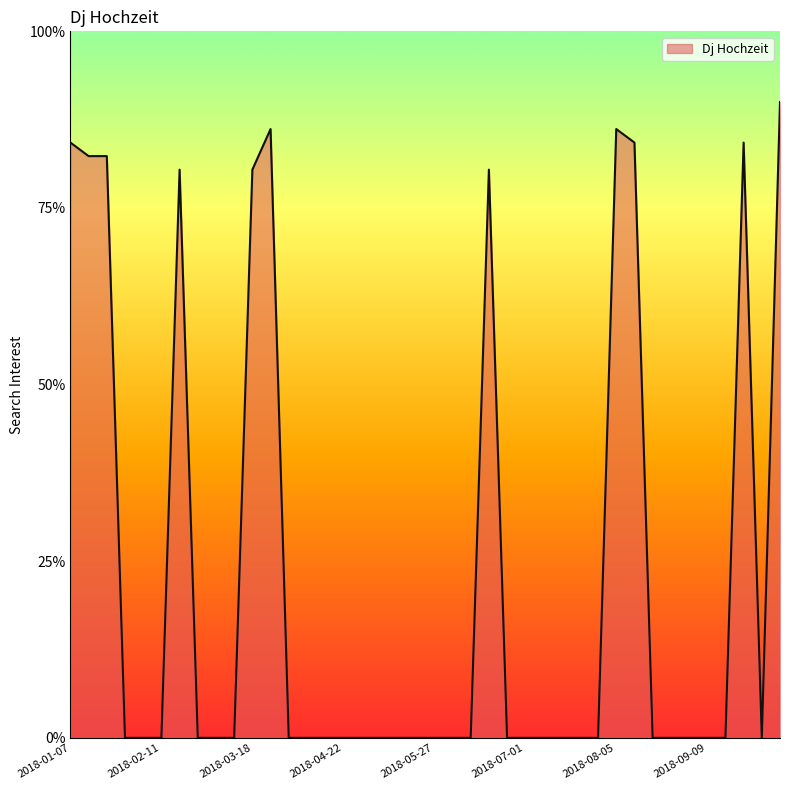

What is the maximum value shown in the chart?

90.0